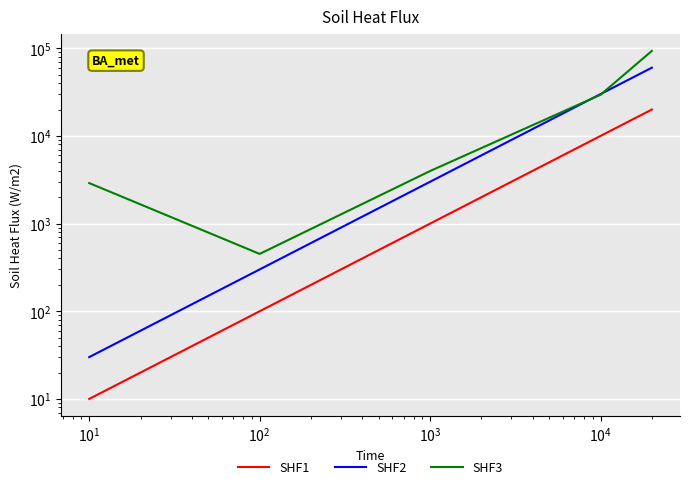

What is the value of the SHF2 point at the 5th from the left?

60000